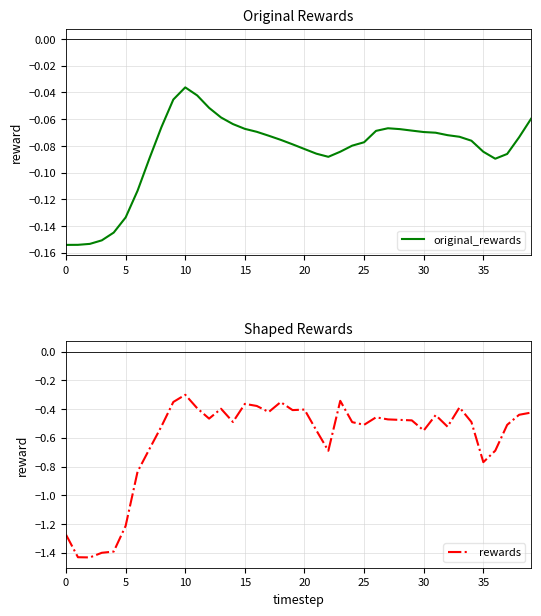

What is the label of the 11th point from the left?

10